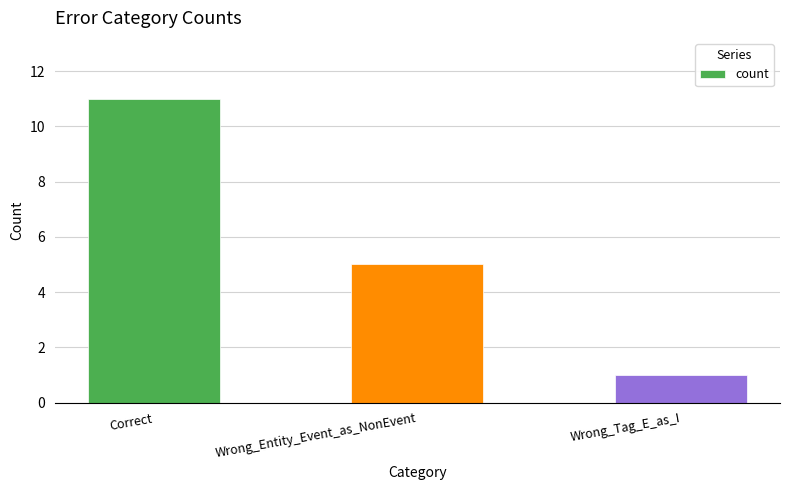

Which category has the lowest value across all series?

Wrong_Tag_E_as_I